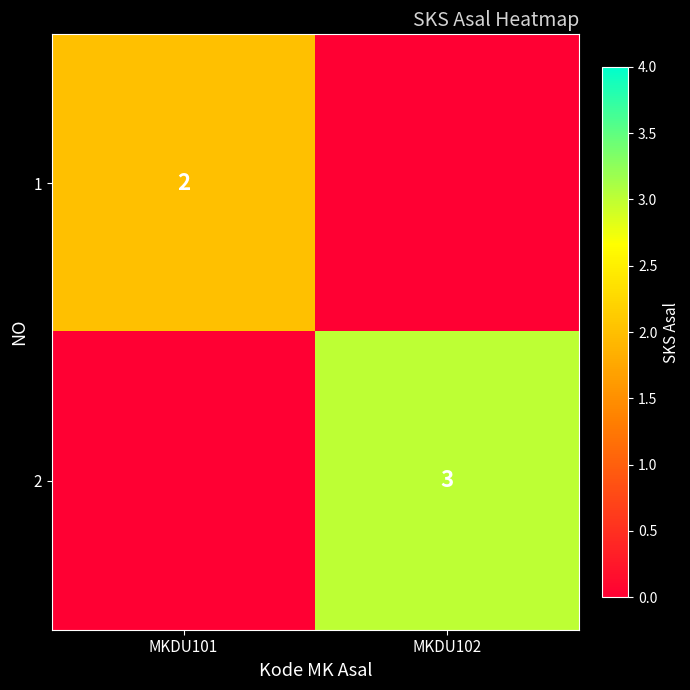

At how many categories does at least one series exceed 1?

2